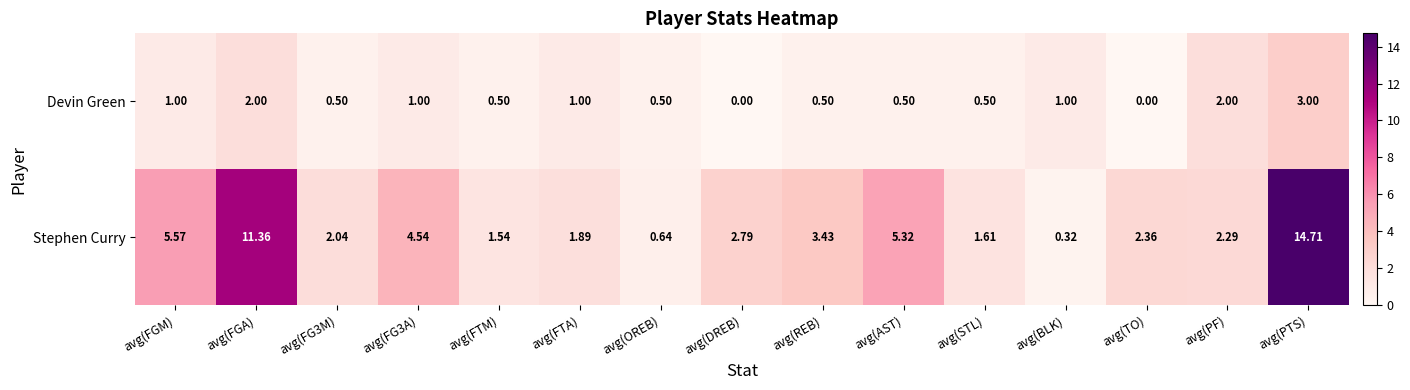

List the series in order of their peak value, highest first.

Stephen Curry, Devin Green